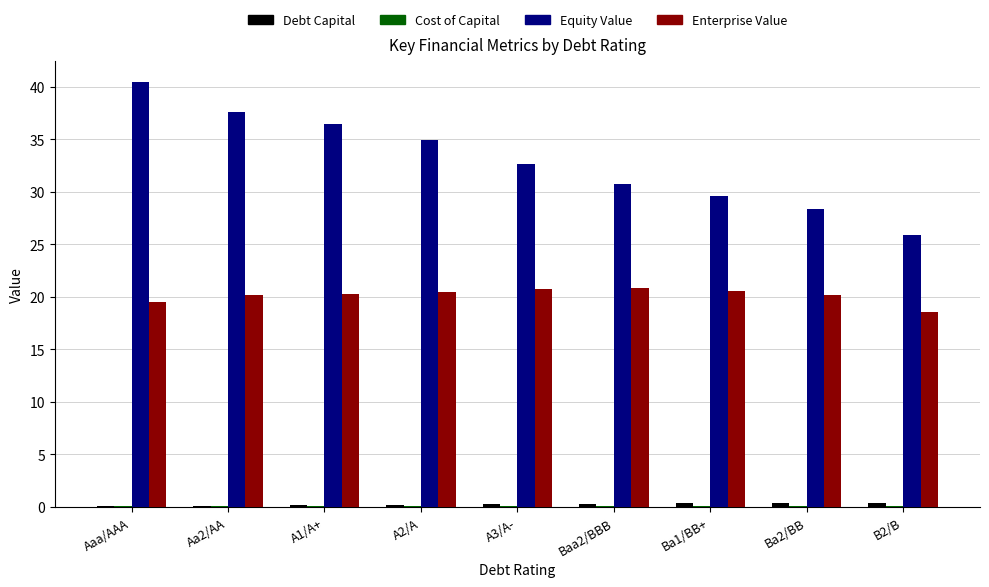

What is the spread (max minus min) of values at A1/A+?

36.3